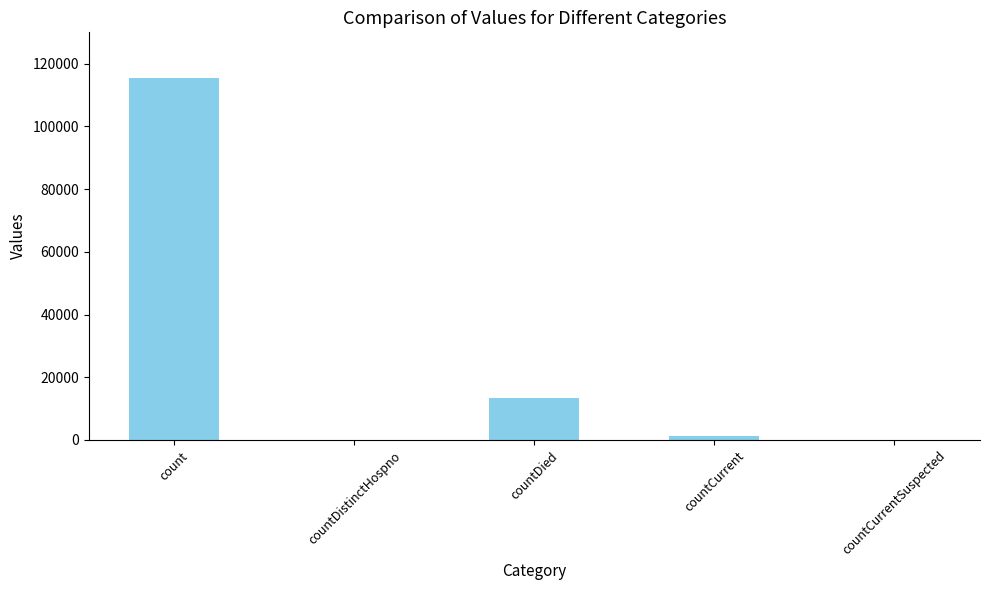

Where is the data nearest to the value 57689?

countDied